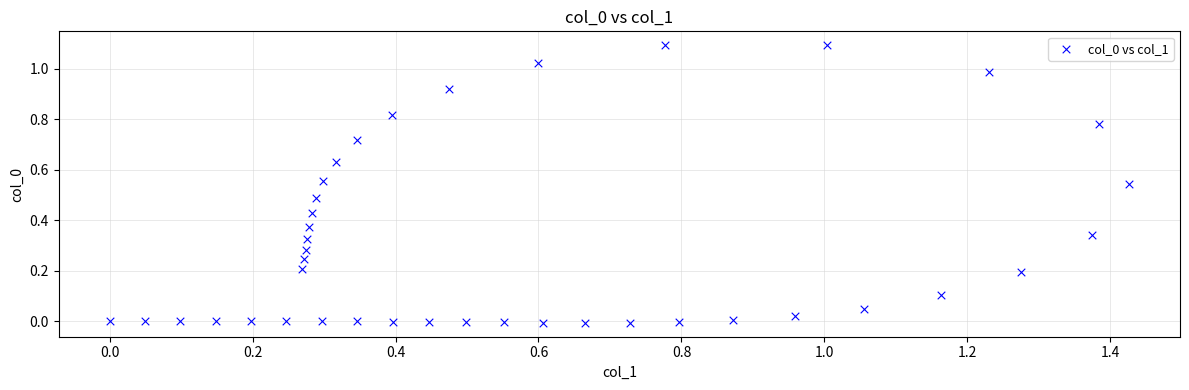

What is the range of Y values (max minus min)?

1.1